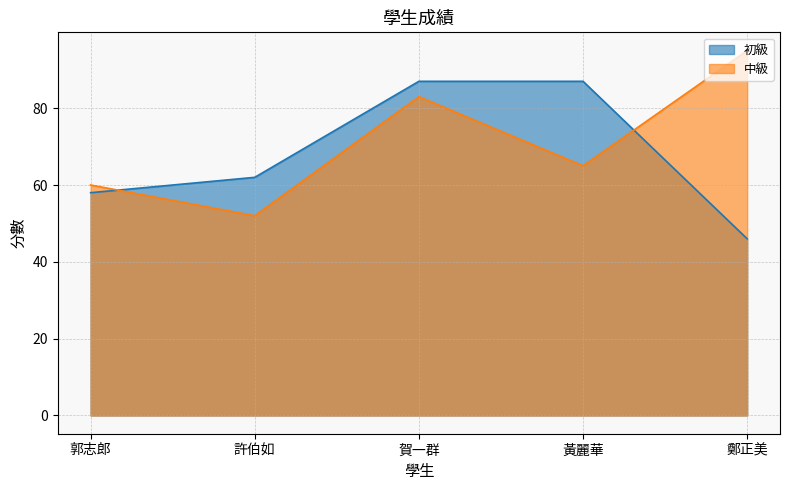

What is the sum of all 初級 values?

340